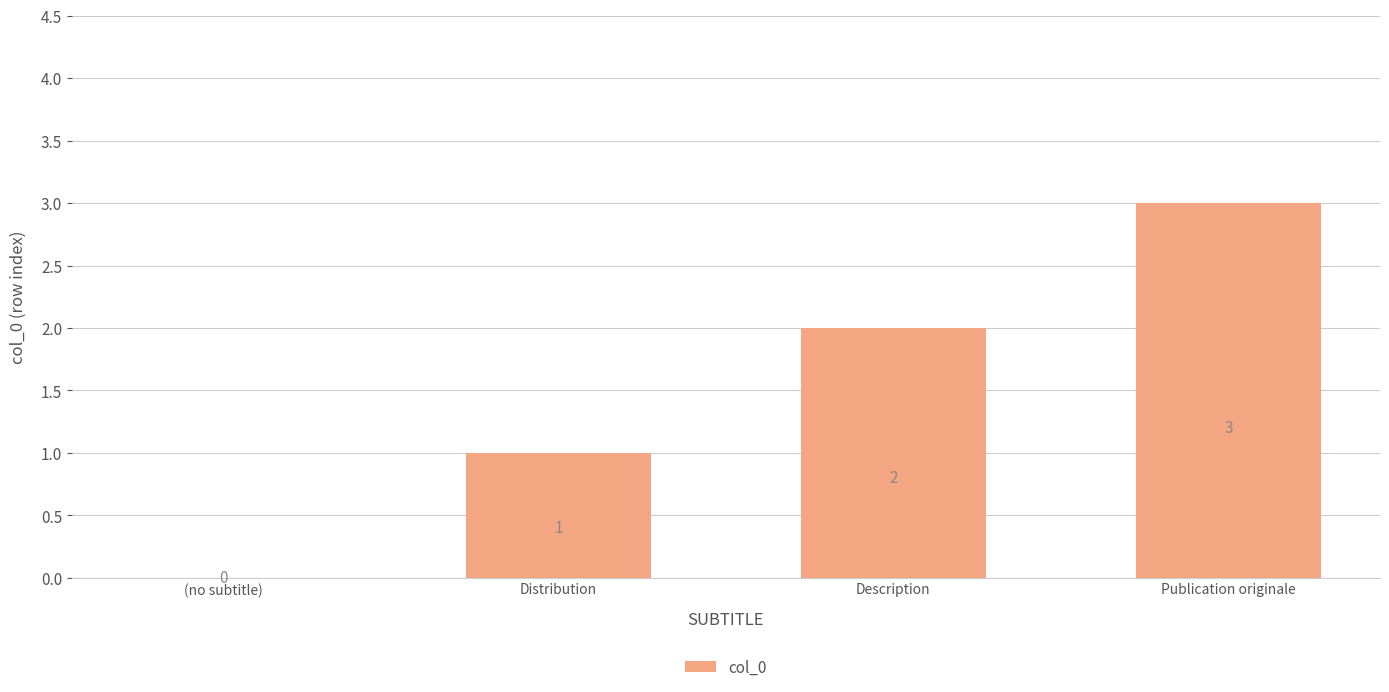

Between (no subtitle) and Distribution, which is larger?

Distribution